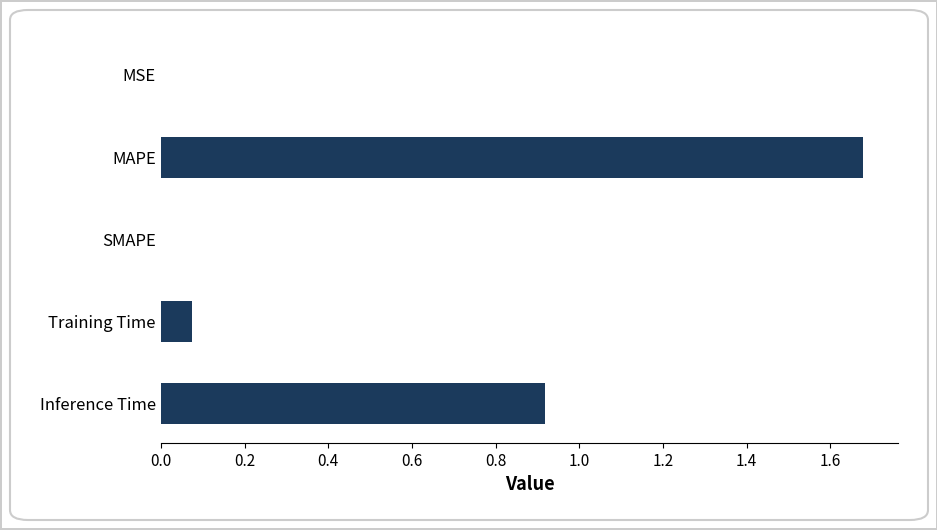

What is the sum of all values?

2.7